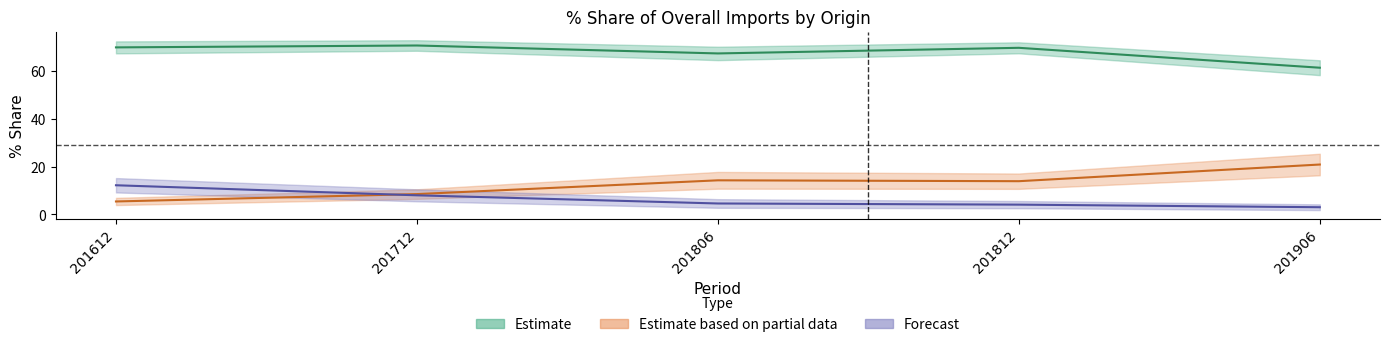

Does the chart display data point markers on the line(s)?

No